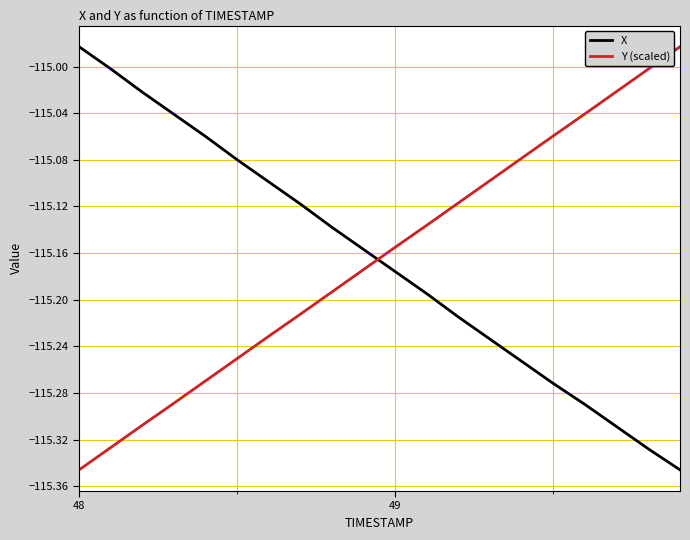

What is the sum of all Y (scaled) values?

-2303.3